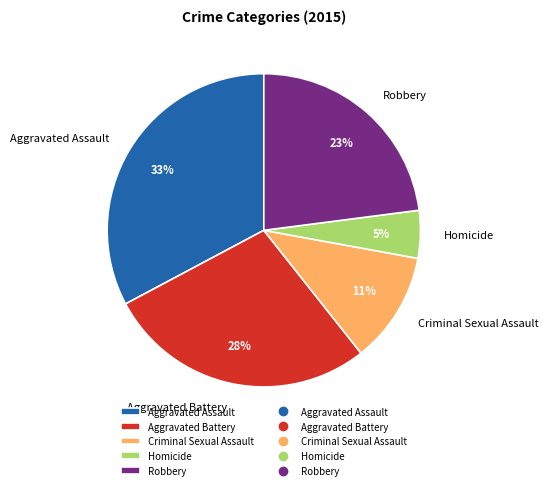

Combined, do Homicide and Aggravated Battery account for over 50%?

No